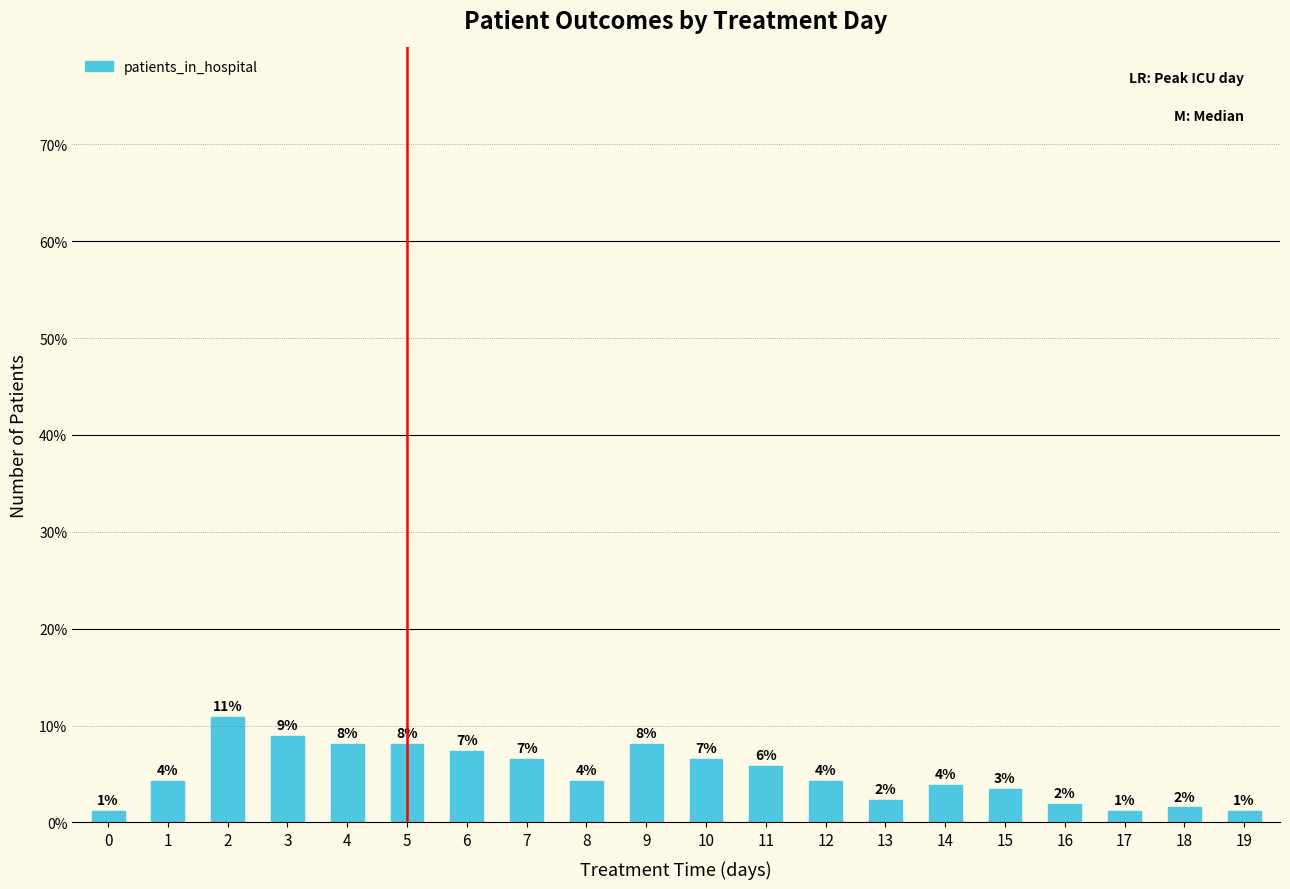

What is the average value?

0.1